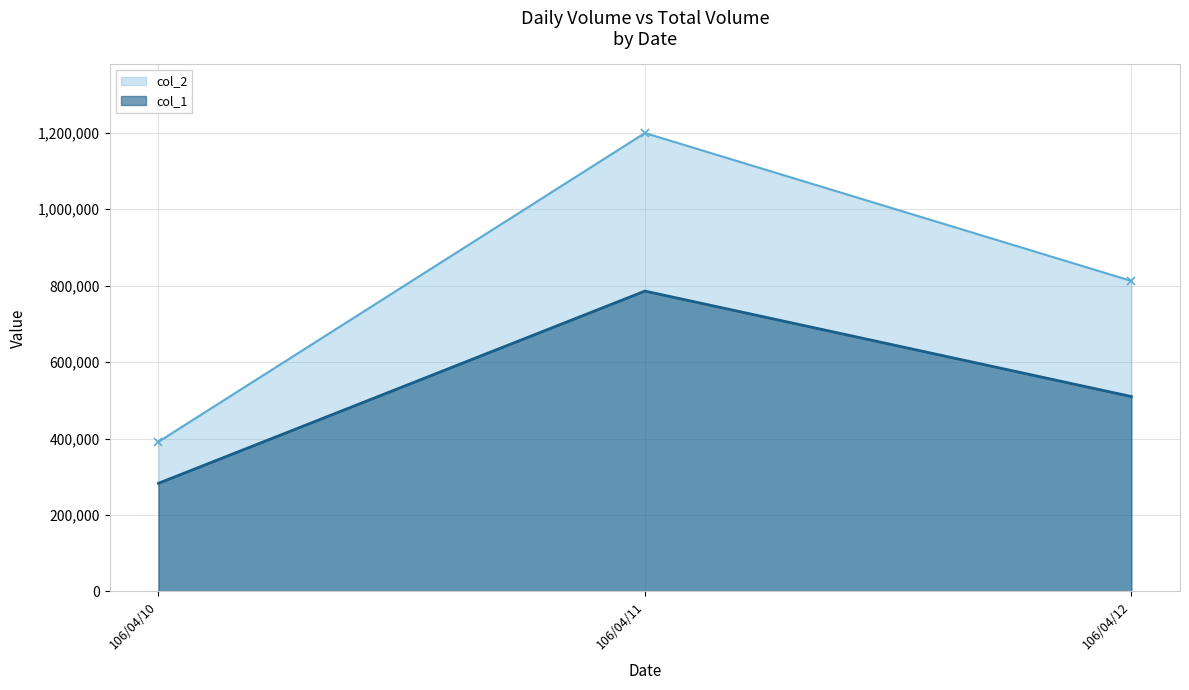

What is the difference between the col_1 values at 106/04/12 and 106/04/10?

227000